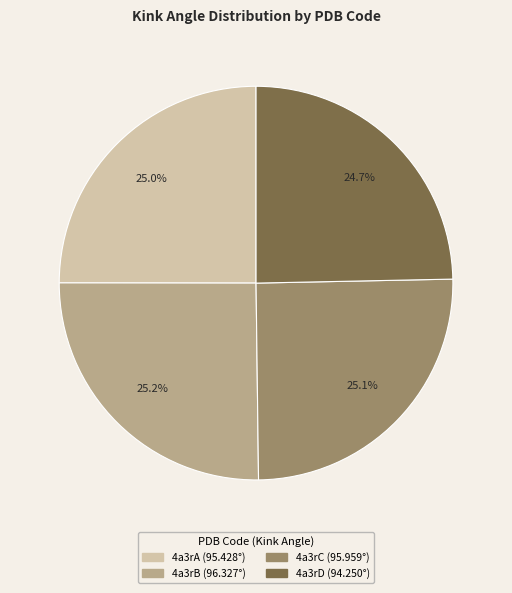

Does 4a3rA account for over 50% of the chart?

No